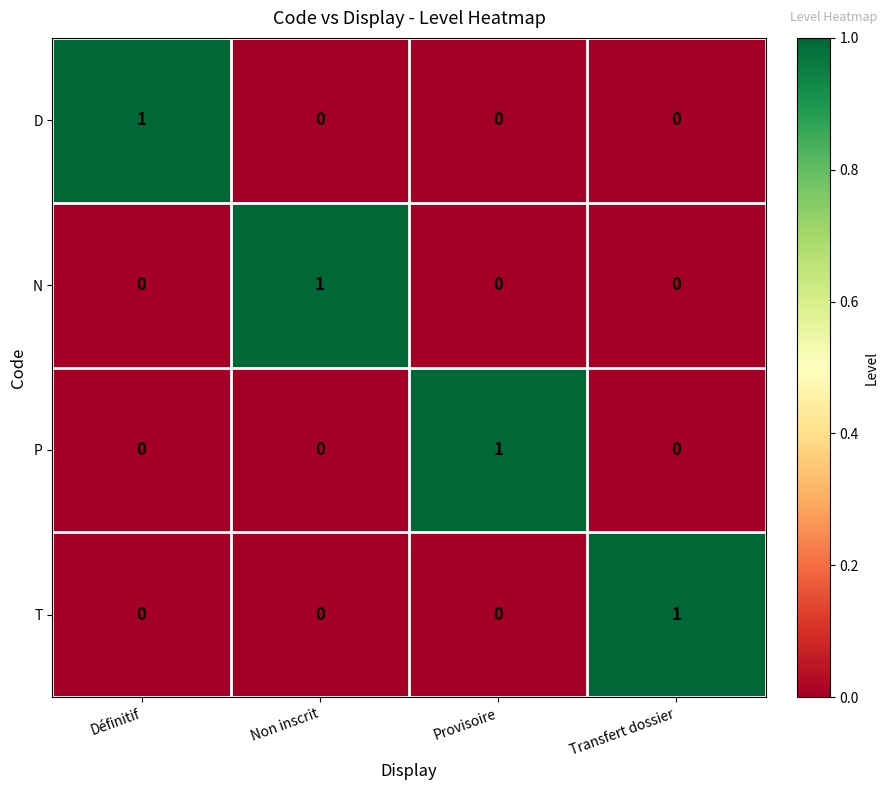

At how many categories does at least one series exceed 0?

4